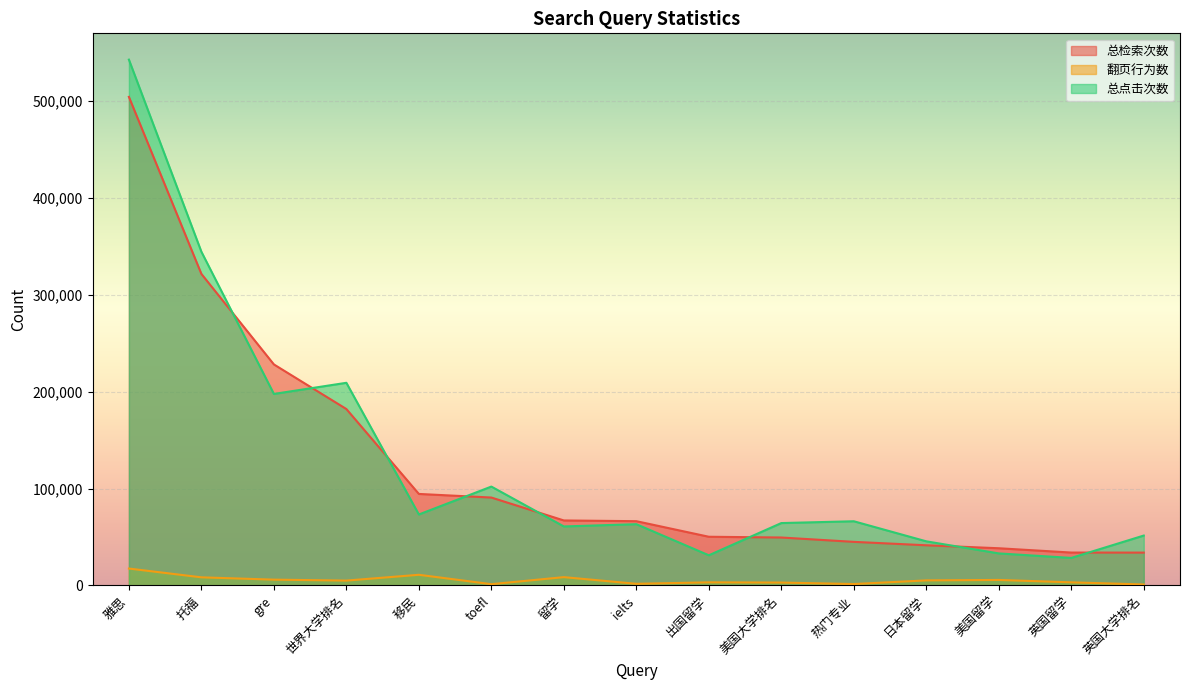

Is it true that 翻页行为数 equals 3259 at 英国留学?

True